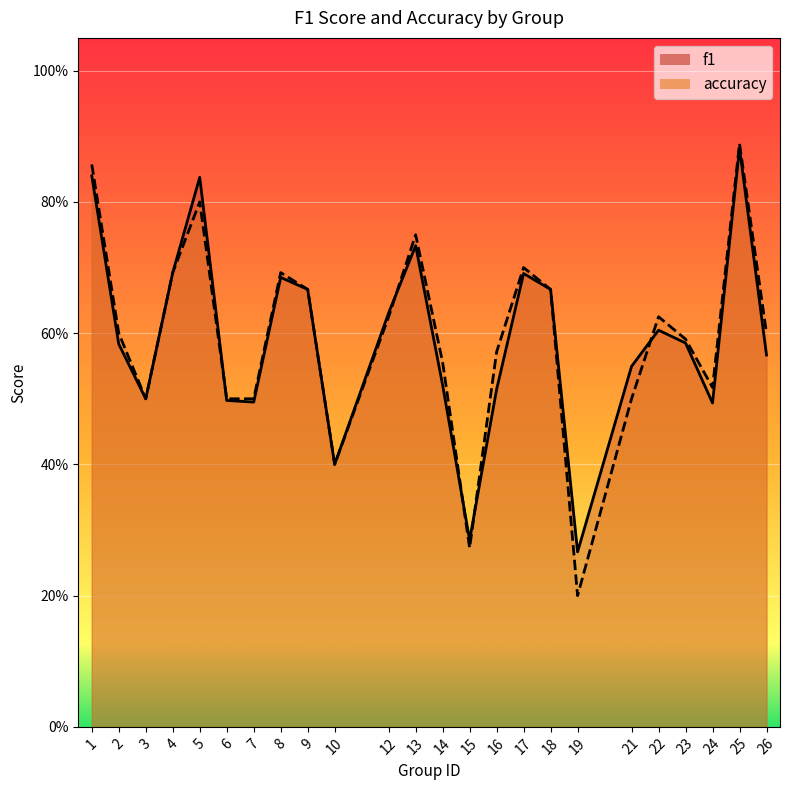

Is the value of f1 at 17 greater than the value of accuracy at 26?

Yes